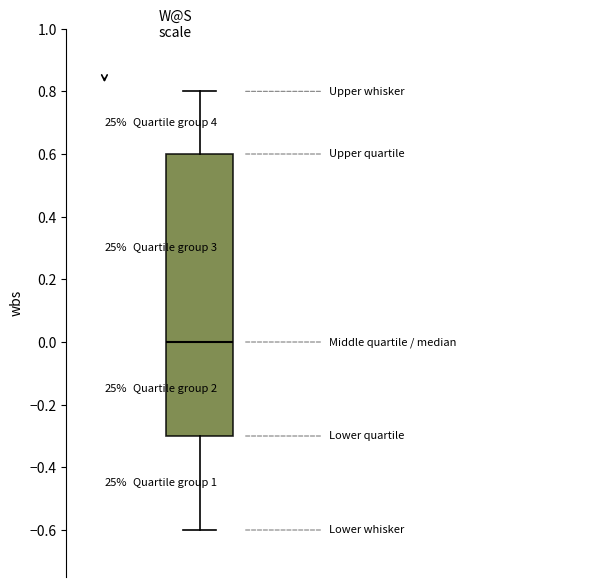

Read this box plot against the y-axis: the position of the median line, the range covered by the box, and the ends of both whiskers. The values are not printed on the chart, so give them approximately, as read against the axis.

median 0.0, box -0.3 to 0.6, whiskers -0.6 to 0.8